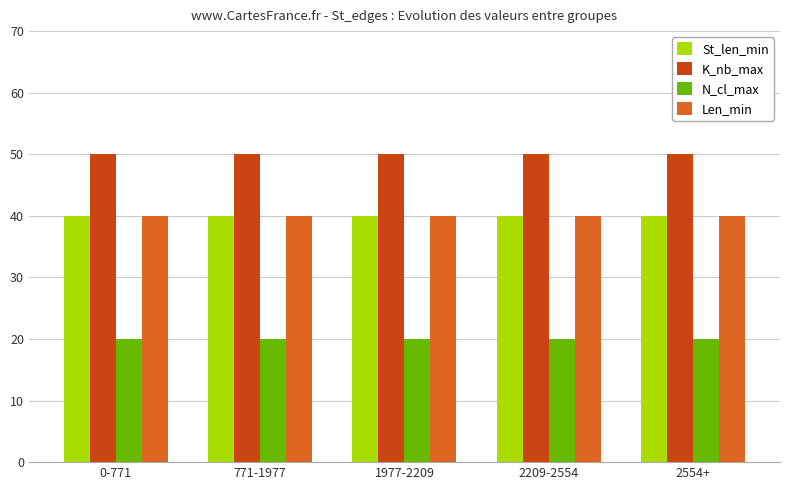

Reading left to right, extract all data points from this chart.

St_len_min: 40	40	40	40	40
K_nb_max: 50	50	50	50	50
N_cl_max: 20	20	20	20	20
Len_min: 40	40	40	40	40